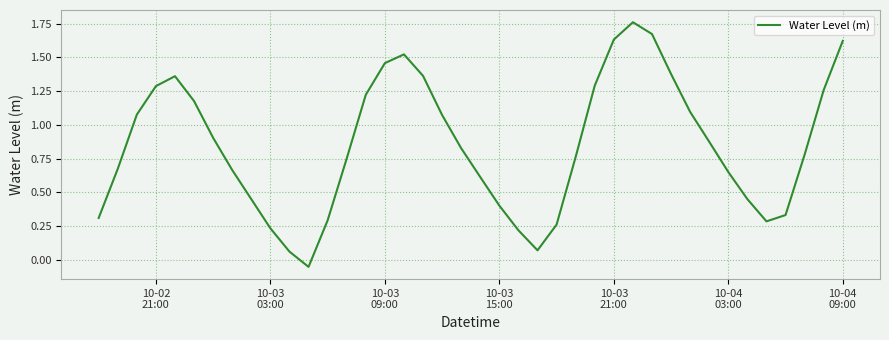

What is the maximum value shown in the chart?

1.8